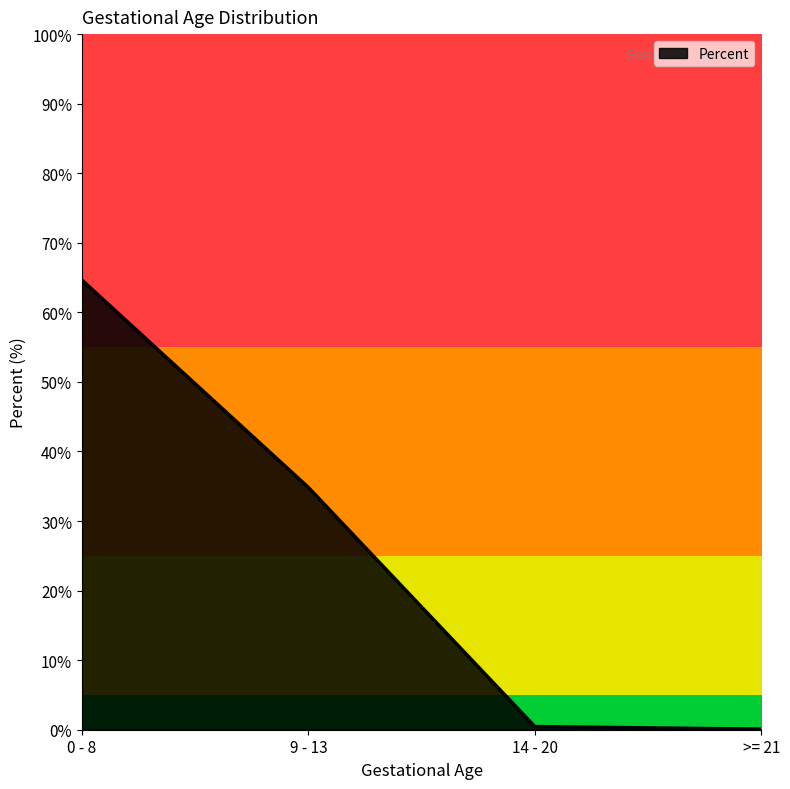

True or false: there are more than 0 points higher than both neighbors.

False